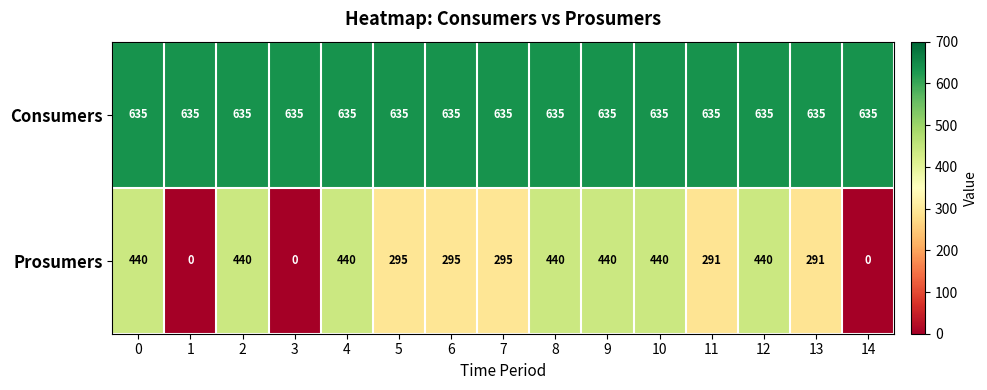

At 14, list the series in order from smallest to largest.

Prosumers, Consumers